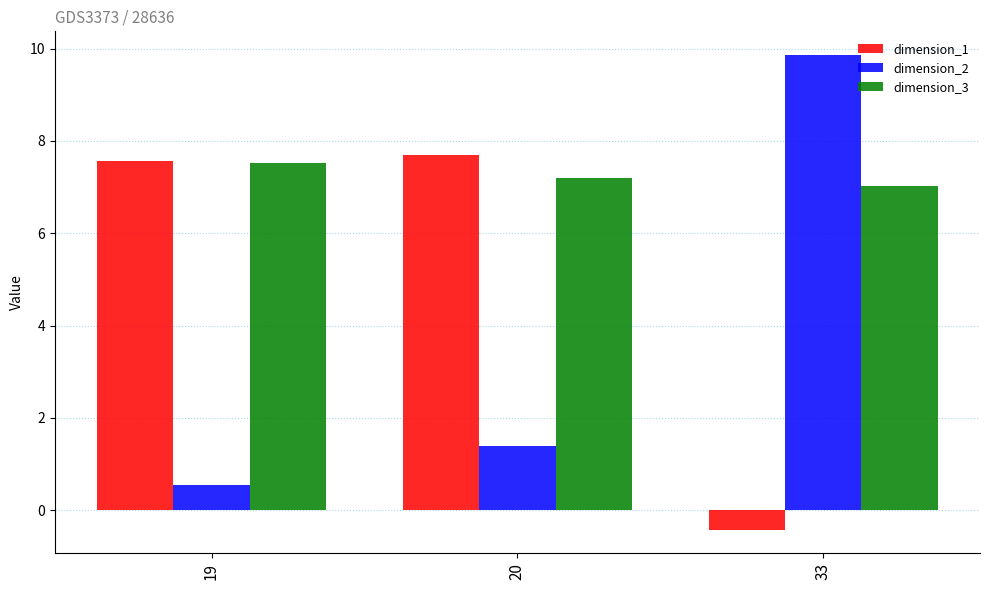

What value does the dimension_3 series have at 33?

7.0